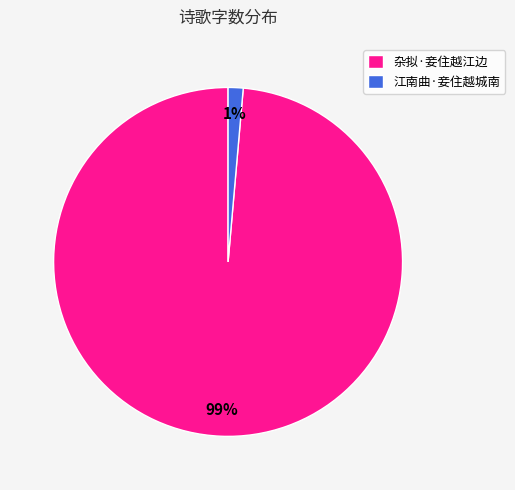

To the nearest percent, what is the combined percentage of 杂拟·妾住越江边 and 江南曲·妾住越城南?

100%